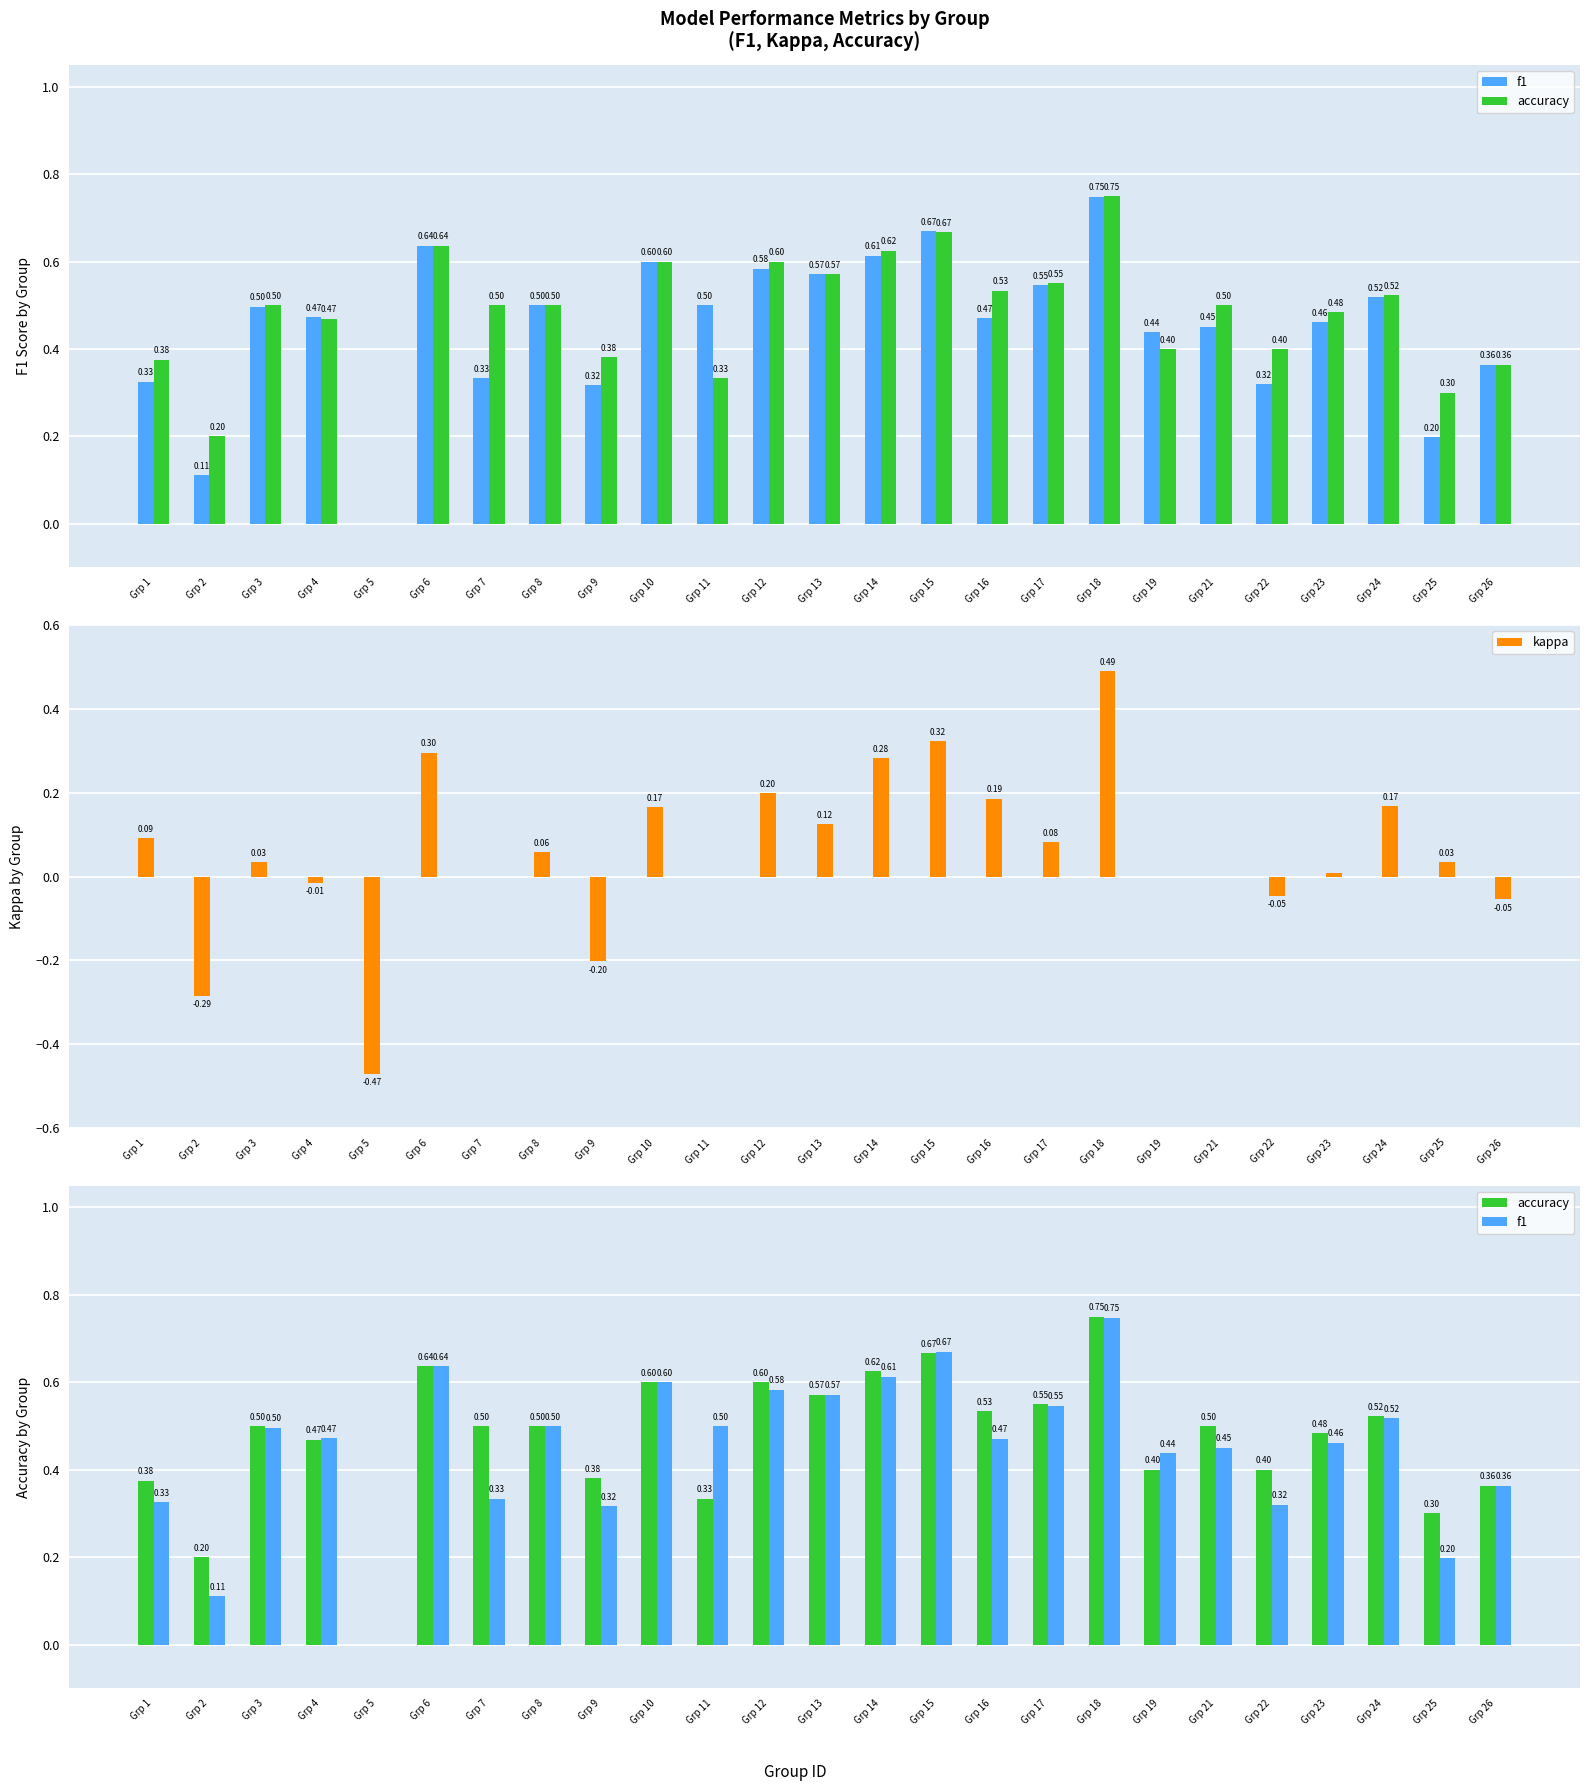

The value of f1 at Grp 9 is 0.5. True or false?

False